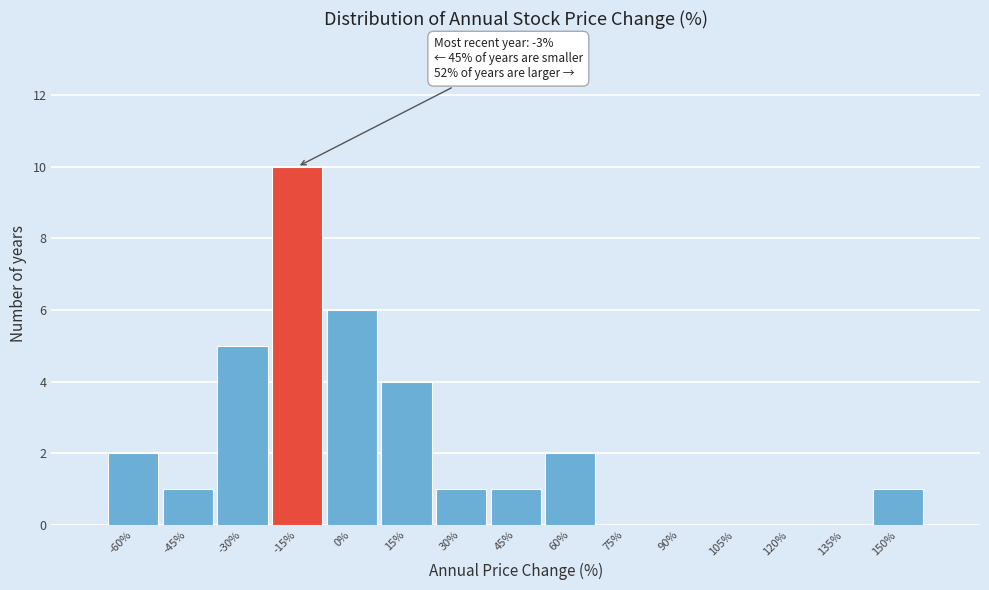

Reading left to right, extract all data points from this chart.

-60%=2	-45%=1	-30%=5	-15%=10	0%=6	15%=4	30%=1	45%=1	60%=2	75%=0	90%=0	105%=0	120%=0	135%=0	150%=1